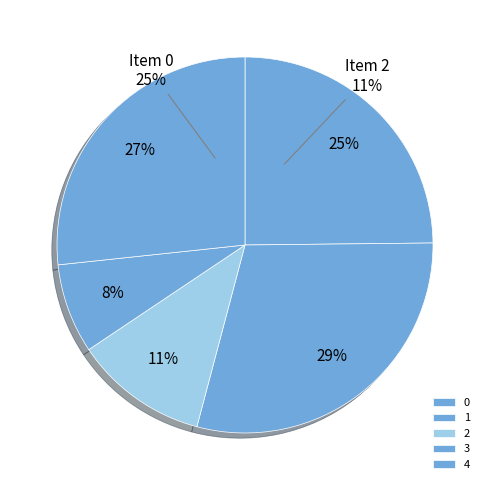

To the nearest percent, what percentage of the pie is 1?

29%